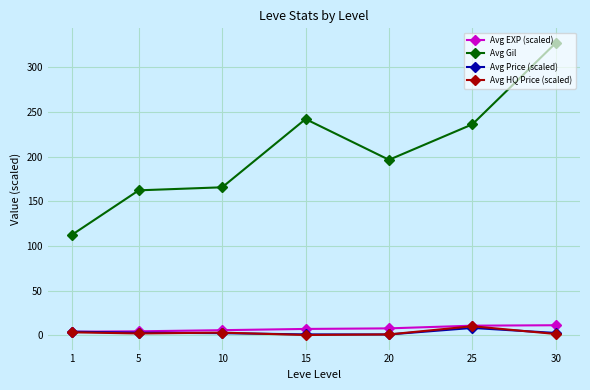

At which category does the chart reach its peak across all series?

30